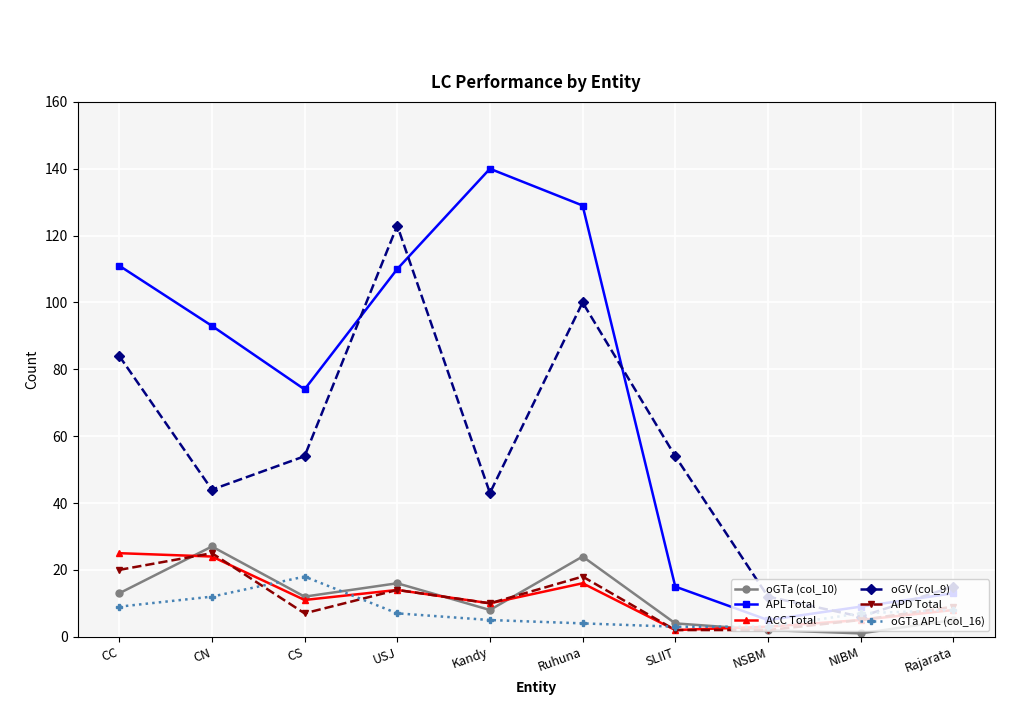

True or false: APD Total has a value of 5 at NIBM.

True